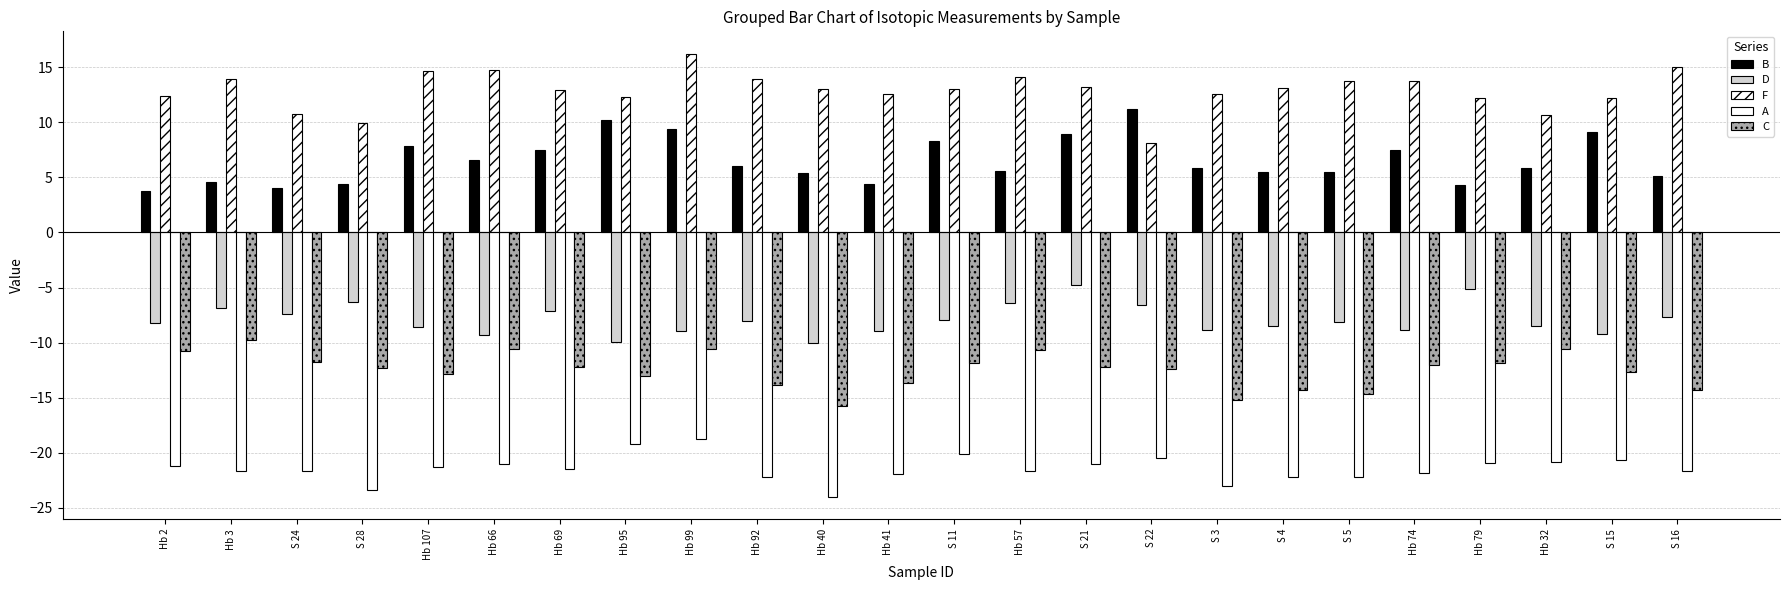

The value of C at S 4 is -14.3. True or false?

True